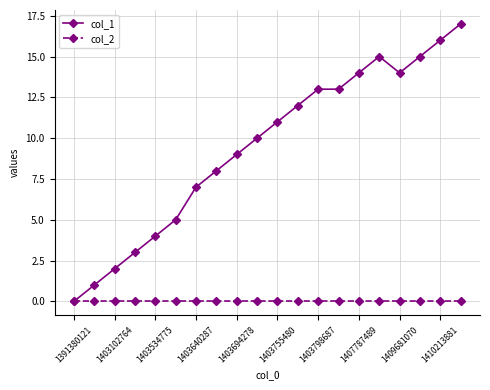

Which series has the widest spread of values?

col_1